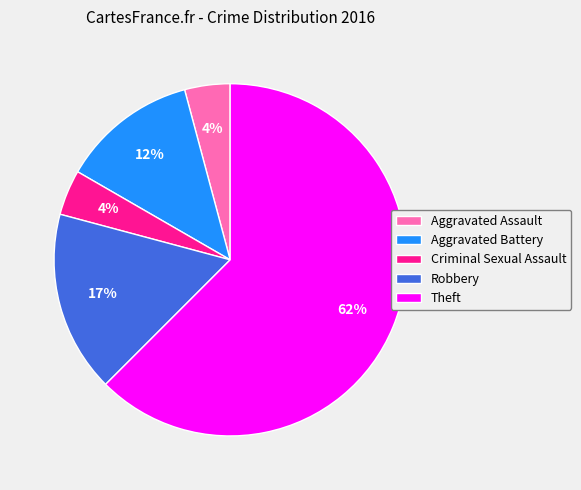

To the nearest percent, what is the combined percentage of Robbery and Criminal Sexual Assault?

21%